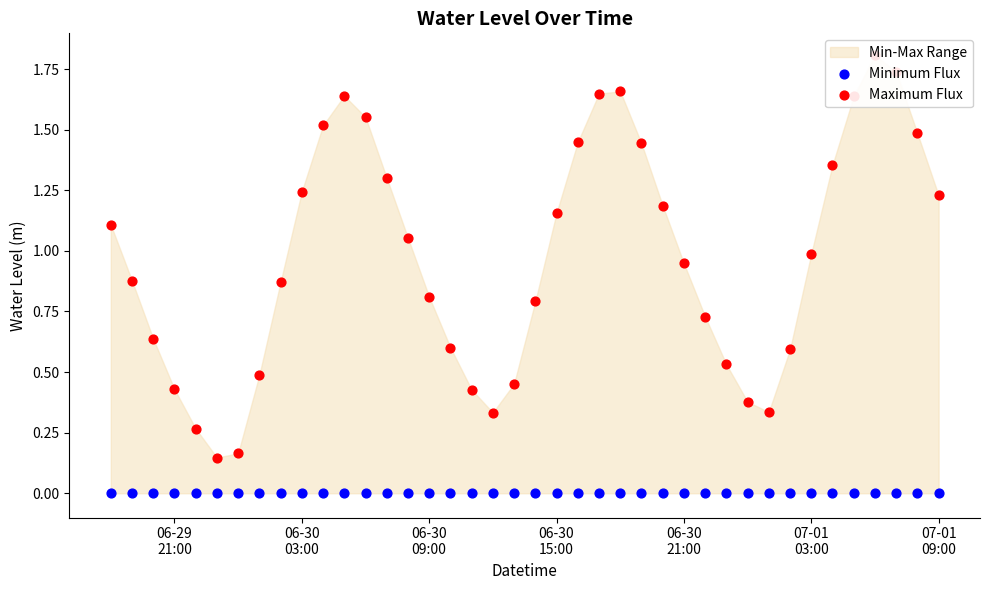

Which series reaches the minimum Y coordinate?

Minimum Flux